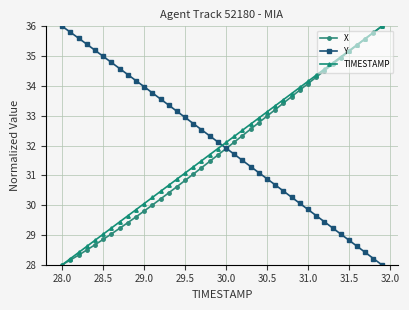

True or false: TIMESTAMP has more than 2 interior local peaks.

False